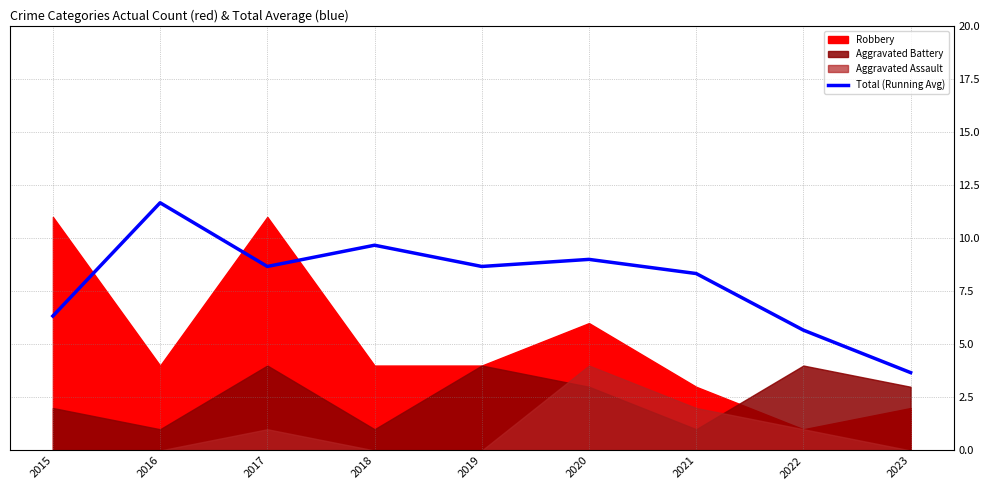

Reading left to right, extract all data points from this chart.

6.3	11.7	8.7	9.7	8.7	9.0	8.3	5.7	3.7